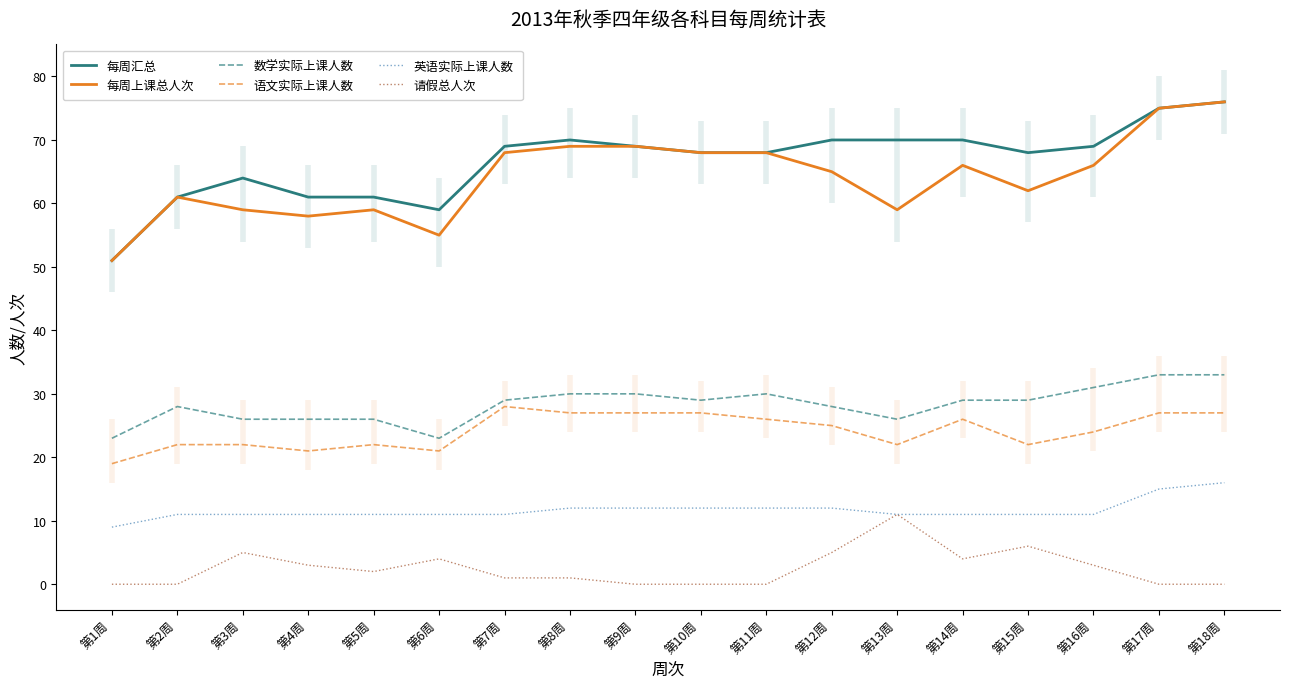

What is the spread (max minus min) of values at 第12周?

65